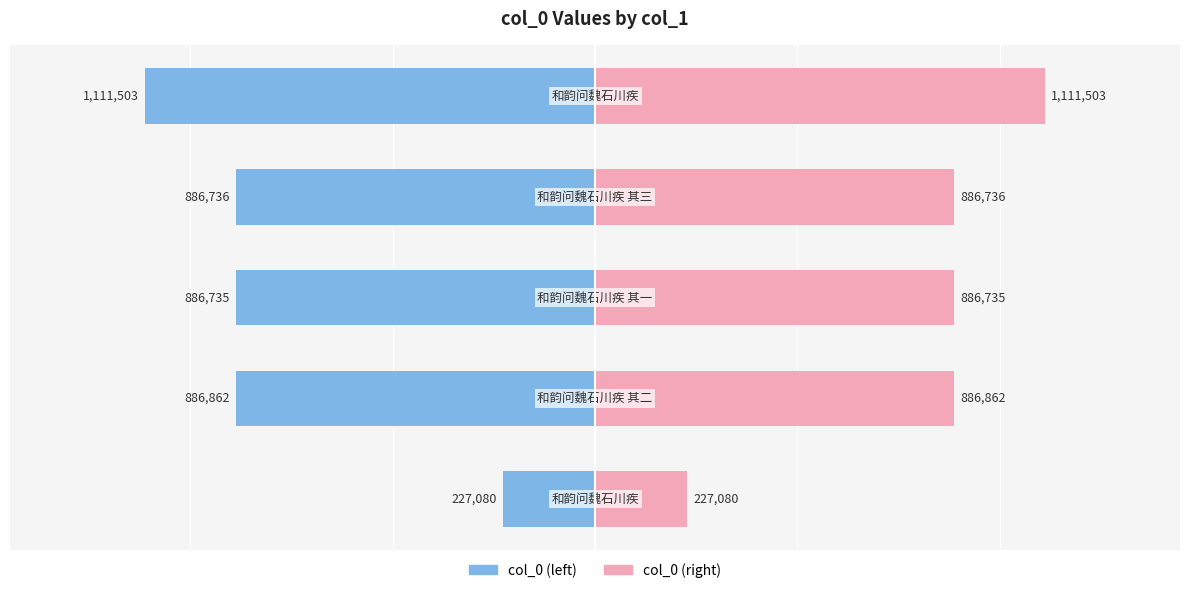

What are all the series names shown in the legend?

col_0 (left), col_0 (right)